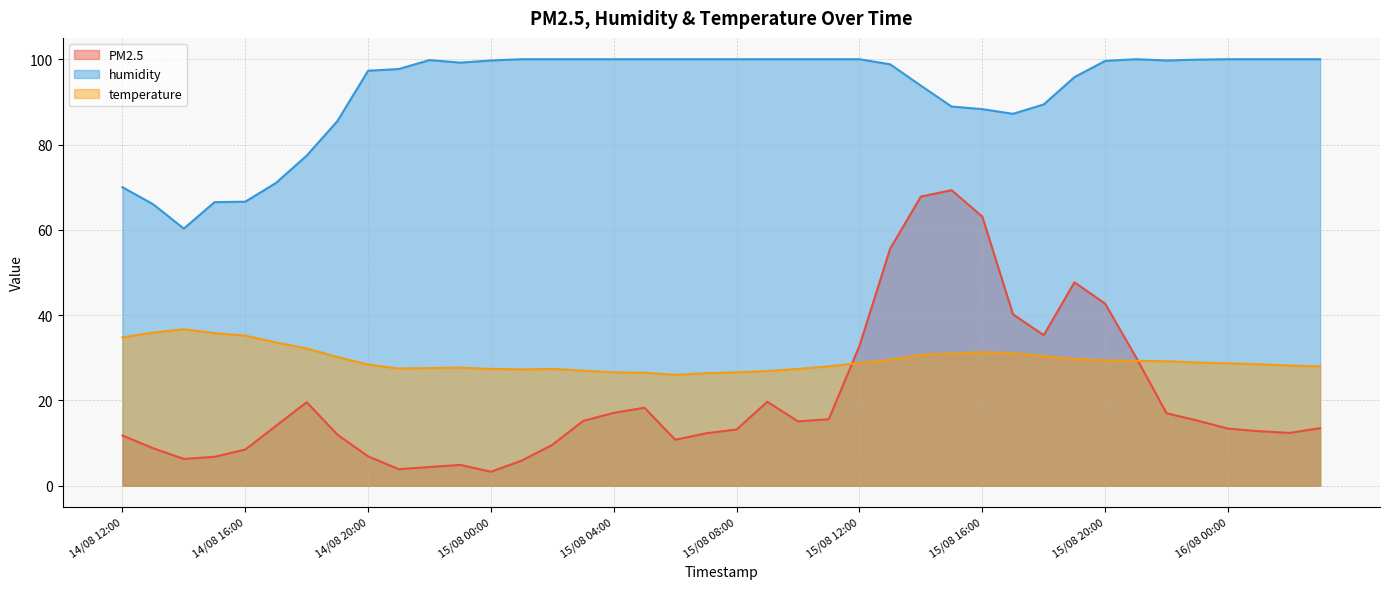

Which series has the widest spread of values?

PM2.5